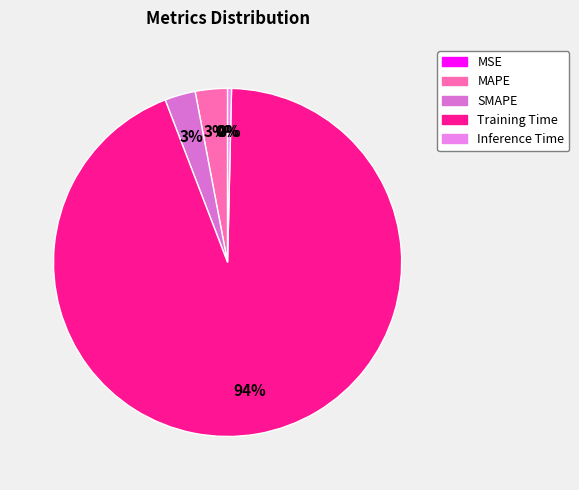

To the nearest percent, what is the difference between the largest and smallest slice percentages?

94%